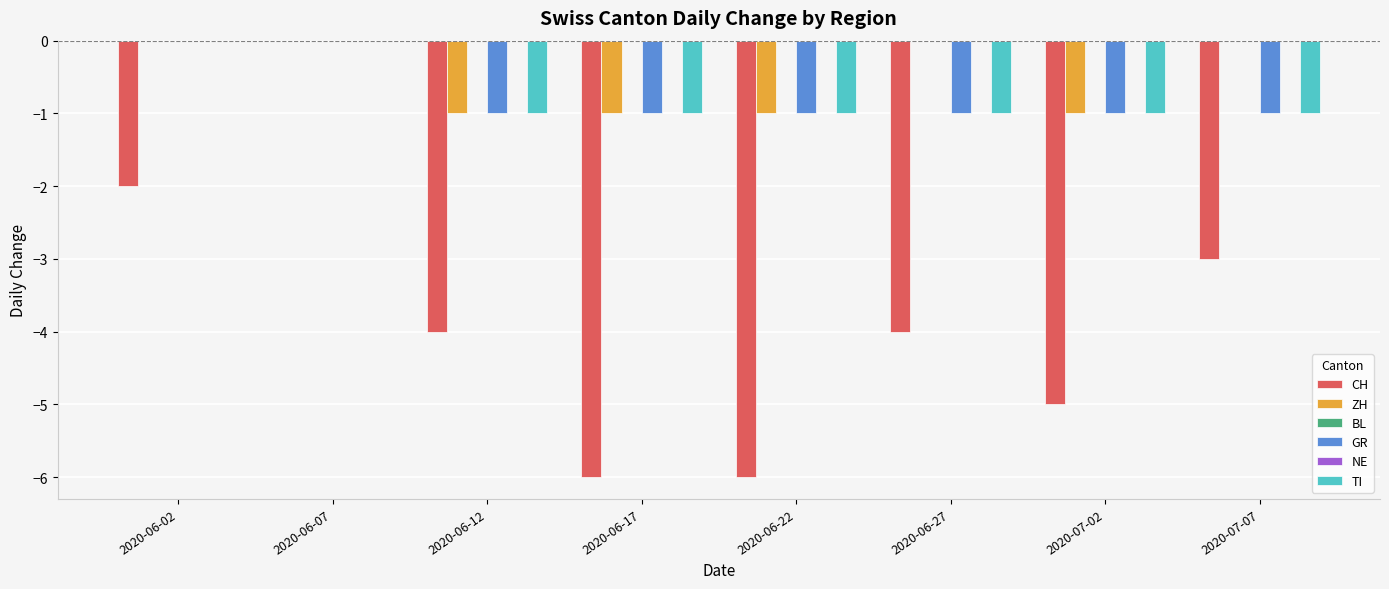

What is the average value of the CH series?

-4